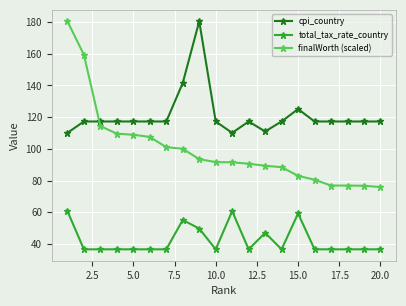

Which series has the largest range (max minus min)?

finalWorth (scaled)